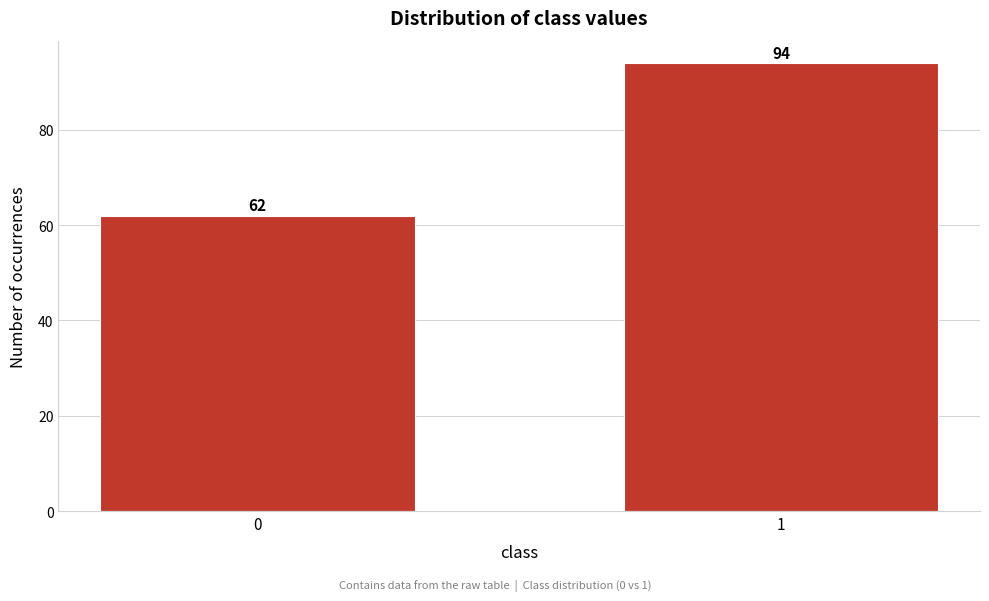

Reading left to right, extract all data points from this chart.

0=62	1=94